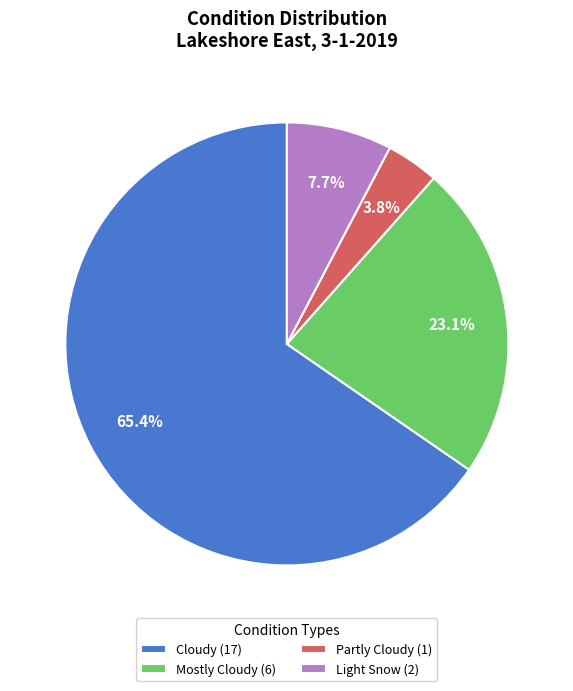

What is the majority slice?

Cloudy (17)